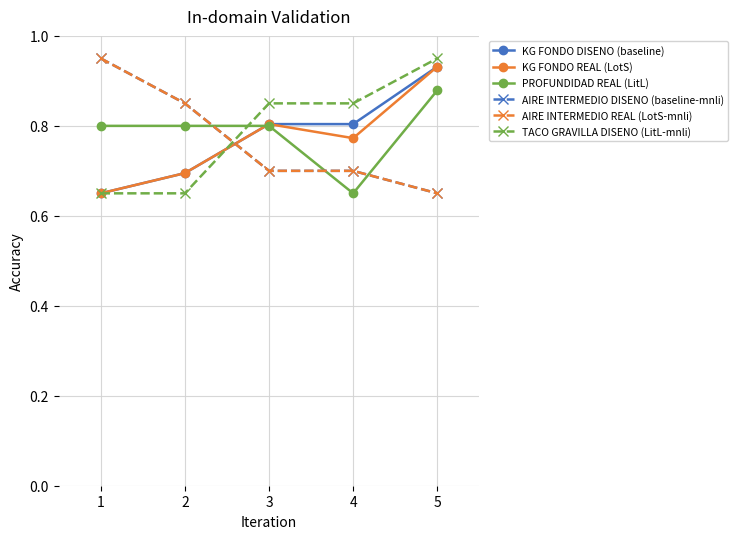

The KG FONDO DISENO (baseline) series shows 0.8 at 4. True or false?

True